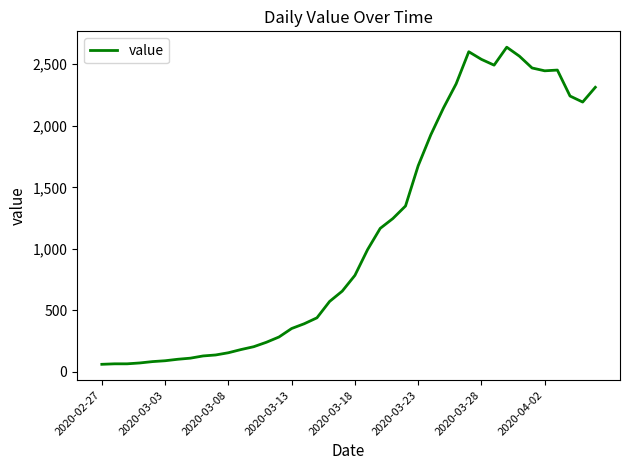

What is the difference between the maximum and minimum values?

2578